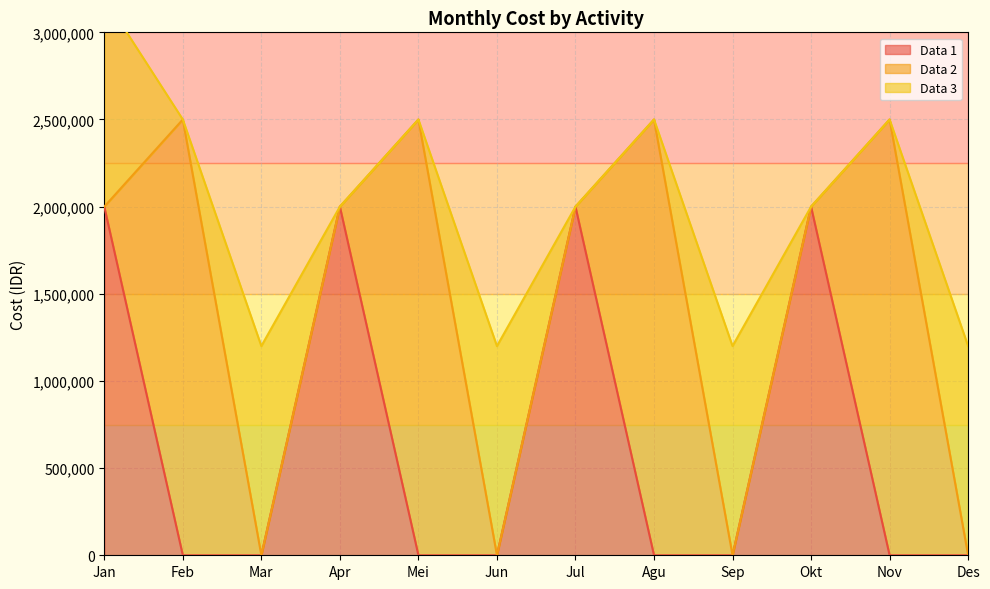

Does the chart display data point markers on the line(s)?

No